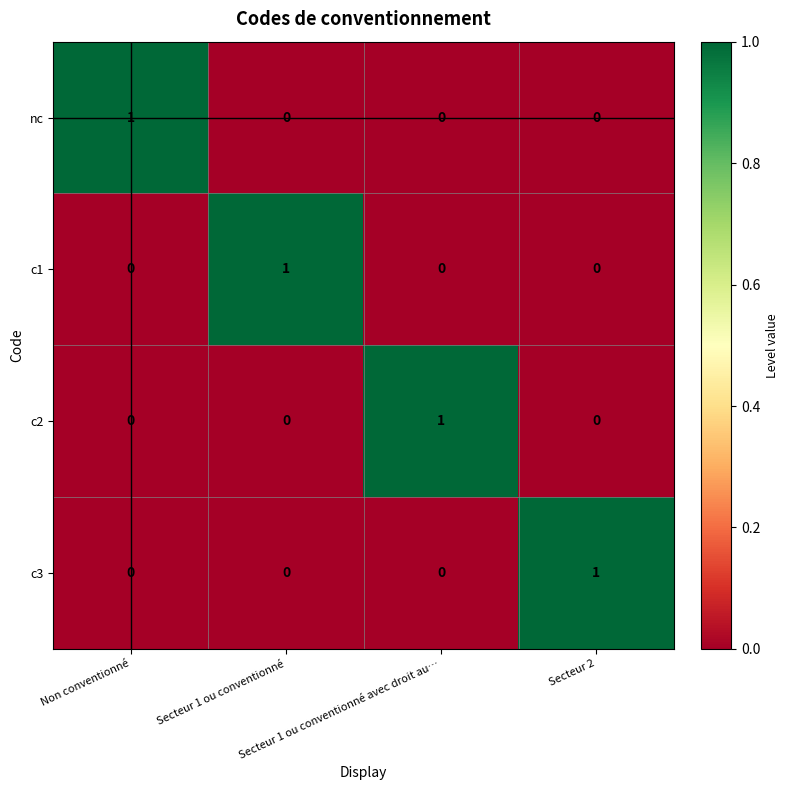

At how many categories does at least one series exceed 0?

4